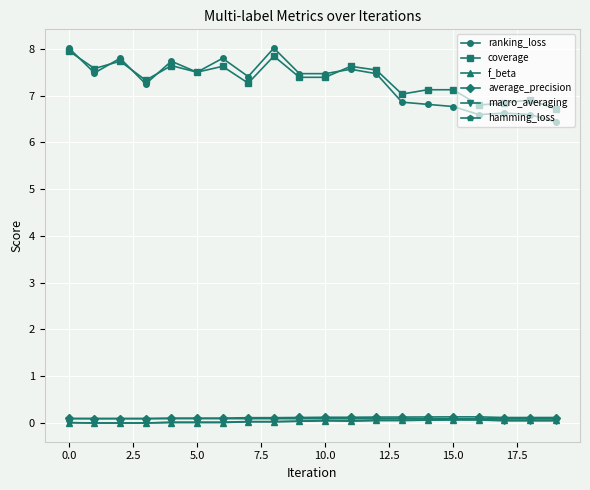

At how many categories does at least one series exceed 2?

20